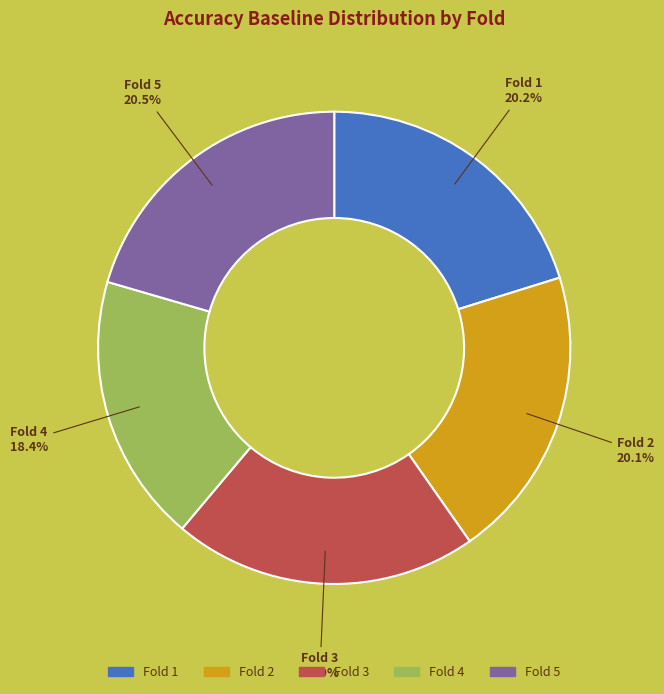

Does any single category account for the majority?

No